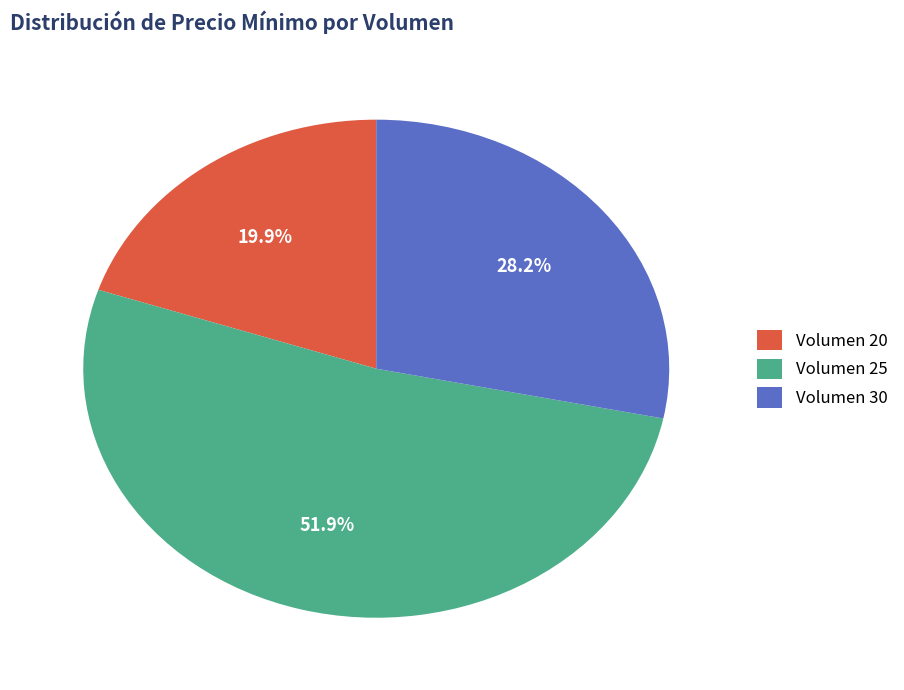

What is the majority slice?

Volumen 25